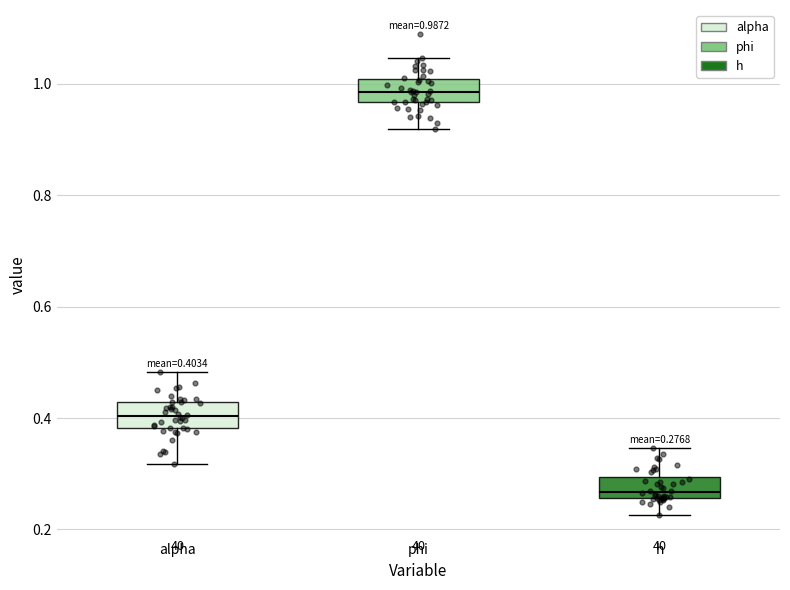

Which box's median line is the highest?

phi